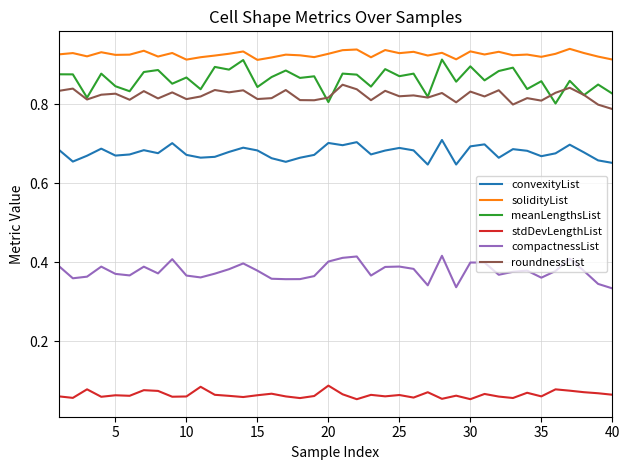

Count the number of categories in the chart.

40